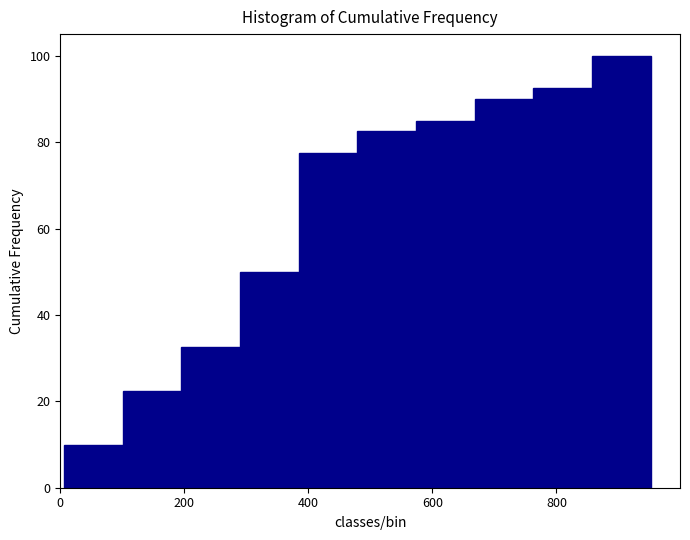

Reading left to right, transcribe this chart: for each bar, give the range it covers on the x-axis and its height. Neither the bar edges nor the heights are printed on the chart, so give them approximately, as read against the axes.

0 to 100: 10
100 to 200: 22
200 to 280: 32
280 to 380: 50
380 to 480: 78
480 to 580: 82
580 to 660: 86
660 to 760: 90
760 to 860: 92
860 to 960: 100